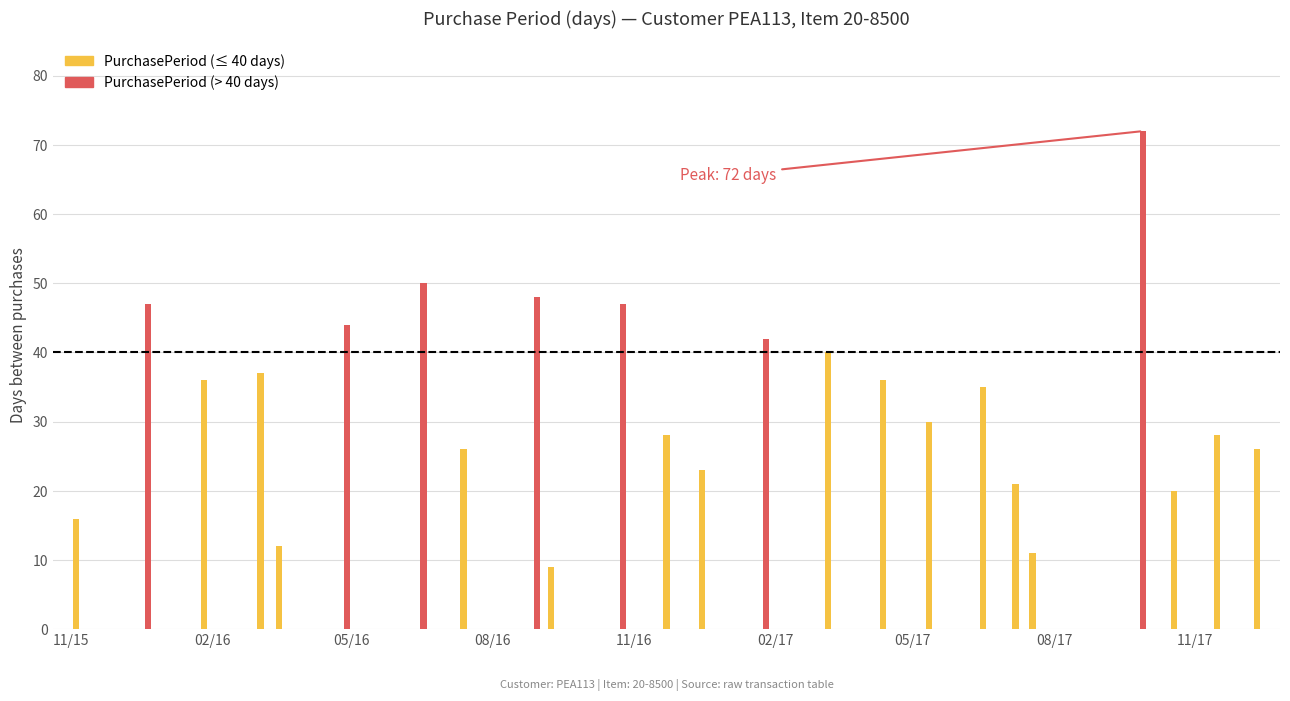

What is the label of the 1st bar from the left?

2015-11-04